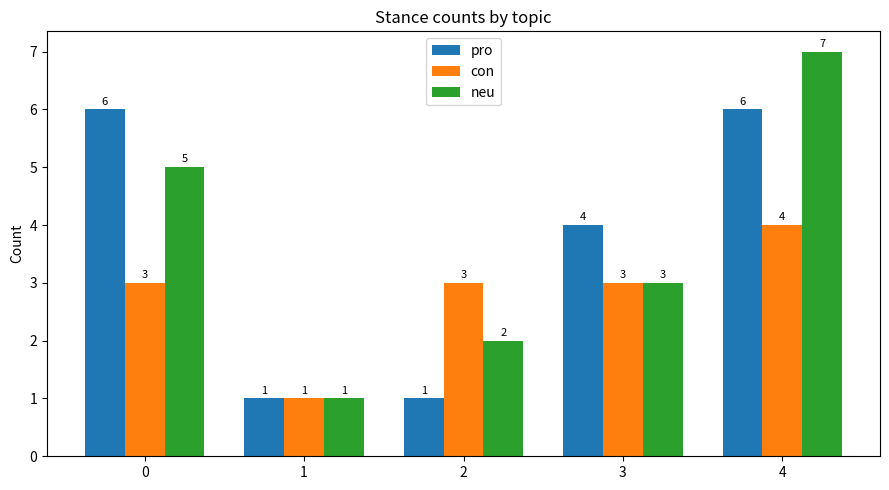

What is the difference between the maximum and minimum values in the neu series?

6